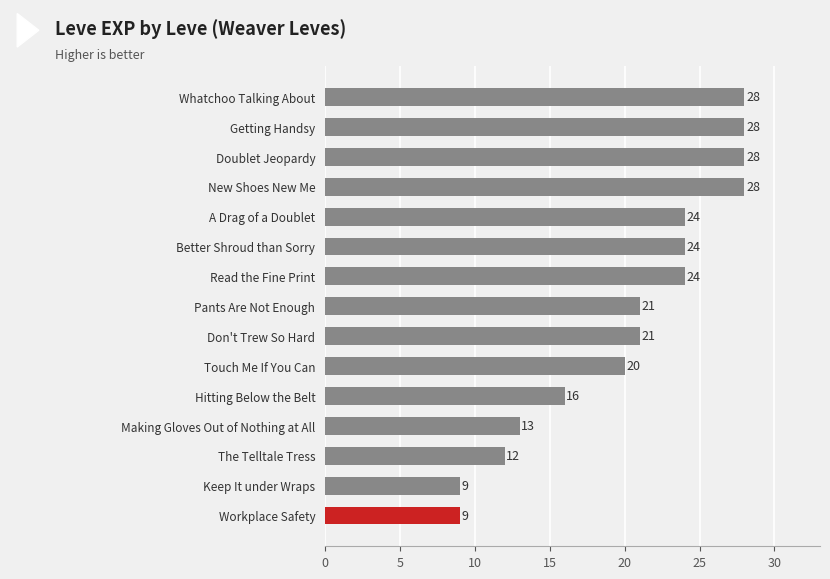

What is the difference between the second highest and minimum values?

19